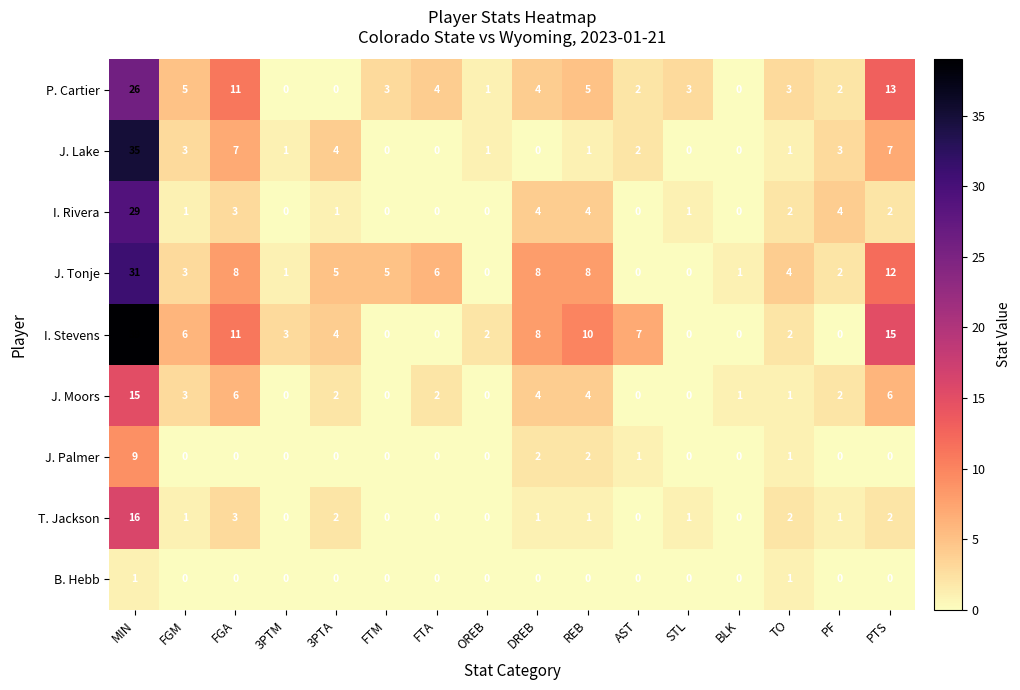

Which series has the largest total across all categories?

I. Stevens